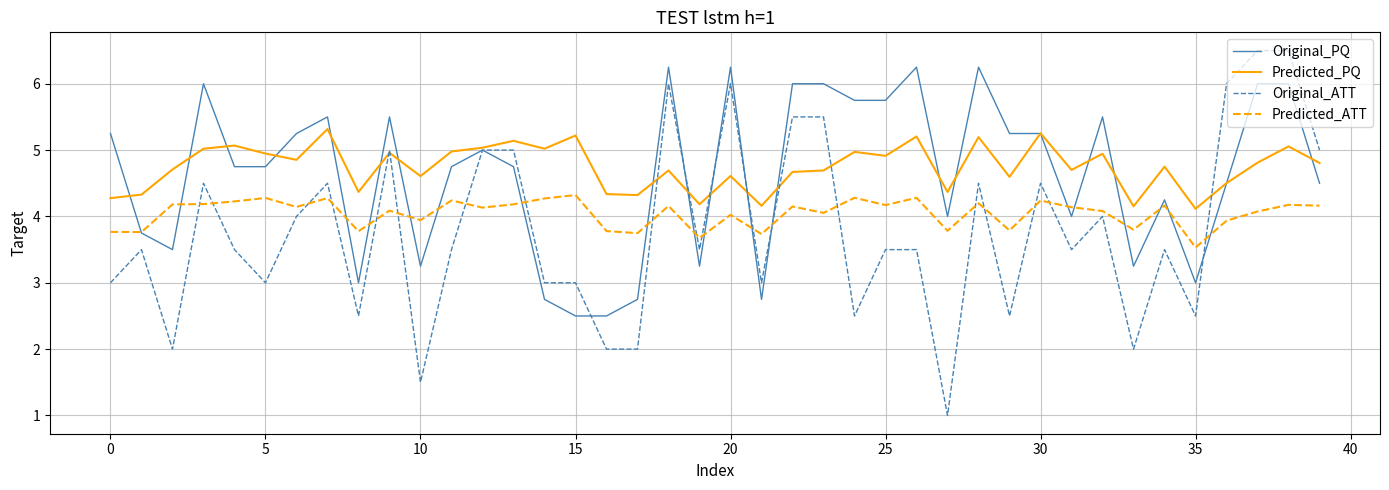

How many lines are shown in the chart?

4